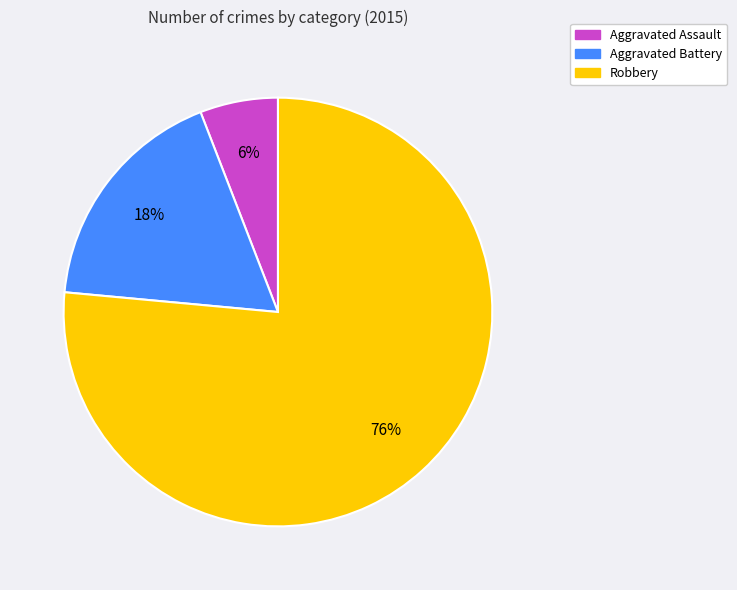

Between Aggravated Battery and Robbery, which is larger?

Robbery